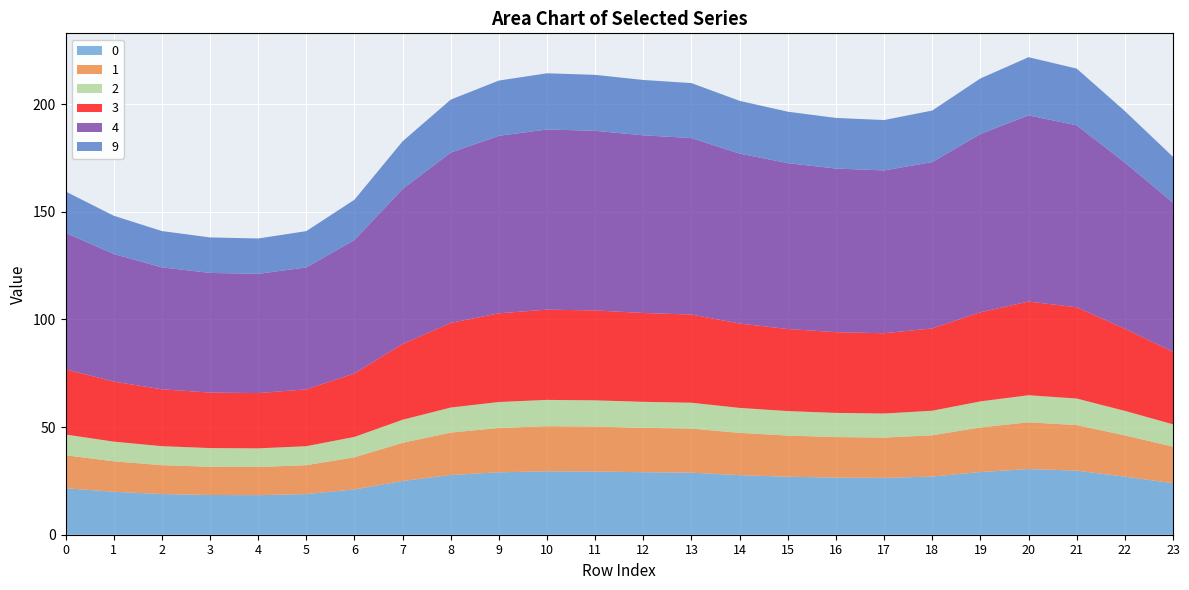

Reading right to left, transcribe all the data shown in this chart.

0: 23=23.9	22=27.0	21=29.8	20=30.5	19=29.1	18=27.0	17=26.4	16=26.5	15=26.9	14=27.7	13=28.8	12=29.0	11=29.4	10=29.5	9=29.0	8=27.7	7=25.0	6=21.0	5=18.9	4=18.4	3=18.4	2=18.9	1=19.9	0=21.6
1: 23=17.0	22=19.1	21=21.2	20=21.7	19=20.7	18=19.2	17=18.7	16=18.8	15=19.1	14=19.6	13=20.5	12=20.6	11=20.9	10=20.9	9=20.6	8=19.7	7=17.7	6=14.9	5=13.4	4=13.1	3=13.1	2=13.4	1=14.2	0=15.3
2: 23=10.4	22=11.4	21=12.3	20=12.6	19=12.1	18=11.4	17=11.2	16=11.2	15=11.4	14=11.6	13=12.0	12=12.1	11=12.2	10=12.2	9=12.1	8=11.6	7=10.7	6=9.5	5=8.8	4=8.7	3=8.7	2=8.8	1=9.1	0=9.6
3: 23=33.7	22=38.2	21=42.4	20=43.5	19=41.4	18=38.2	17=37.3	16=37.5	15=38.1	14=39.2	13=40.9	12=41.2	11=41.7	10=41.9	9=41.2	8=39.3	7=35.2	6=29.5	5=26.4	4=25.7	3=25.8	2=26.4	1=27.9	0=30.3
4: 23=69.3	22=77.1	21=84.5	20=86.5	19=82.8	18=77.2	17=75.6	16=76.0	15=77.0	14=78.9	13=82.0	12=82.5	11=83.4	10=83.7	9=82.4	8=79.1	7=72.0	6=62.0	5=56.6	4=55.4	3=55.6	2=56.6	1=59.2	0=63.4
9: 23=21.3	22=23.9	21=26.4	20=27.0	19=25.8	18=23.9	17=23.4	16=23.5	15=23.9	14=24.5	13=25.5	12=25.7	11=26.0	10=26.1	9=25.7	8=24.6	7=22.2	6=18.7	5=16.9	4=16.4	3=16.5	2=16.9	1=17.8	0=19.2